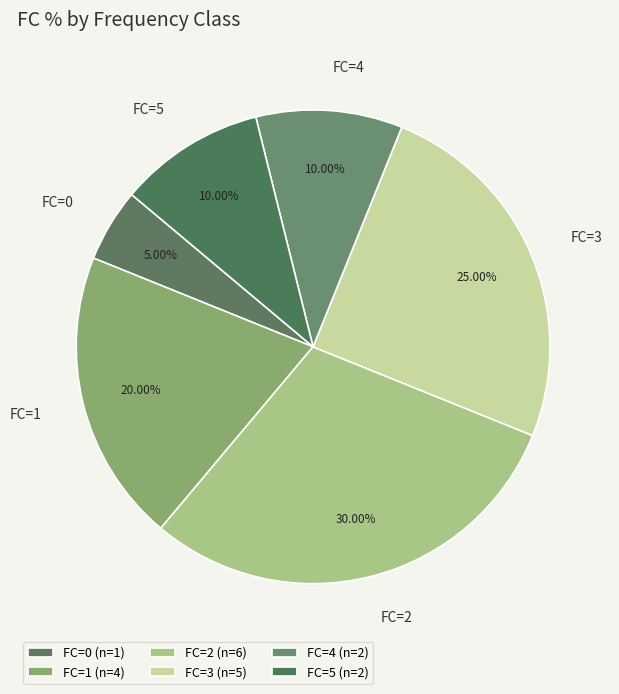

Approximately how many times larger is the value at FC=1 compared to FC=3?

0.8